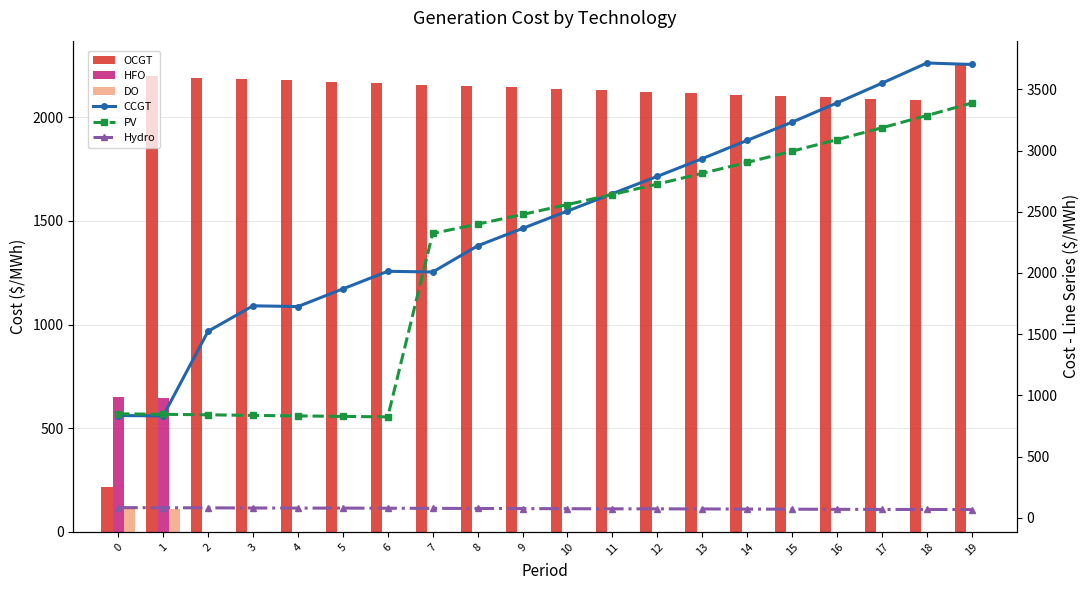

How many groups of bars are there?

20